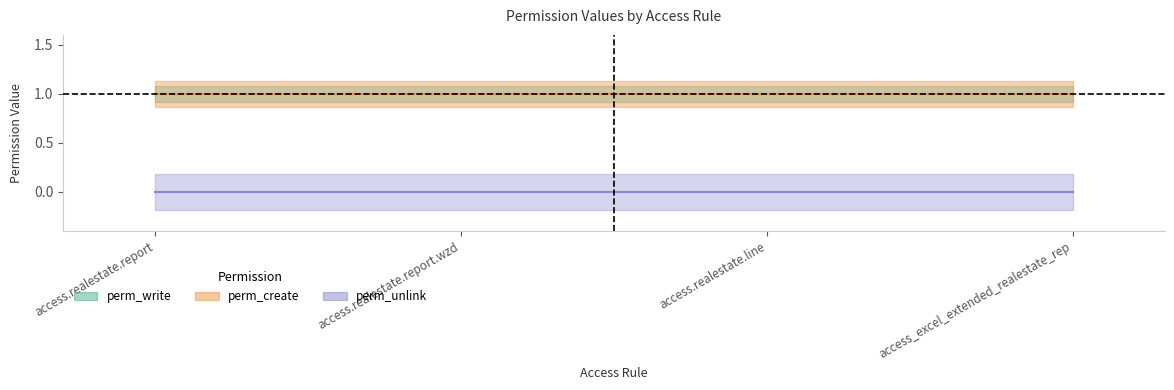

What is the label of the 1st point from the right?

access_excel_extended_realestate_rep